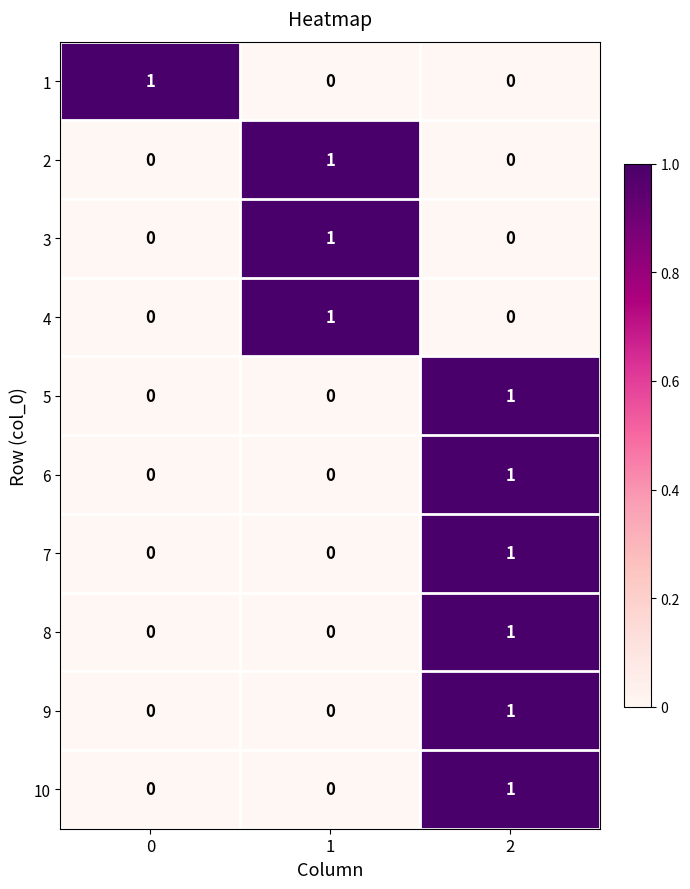

At how many categories does at least one series exceed 0?

3